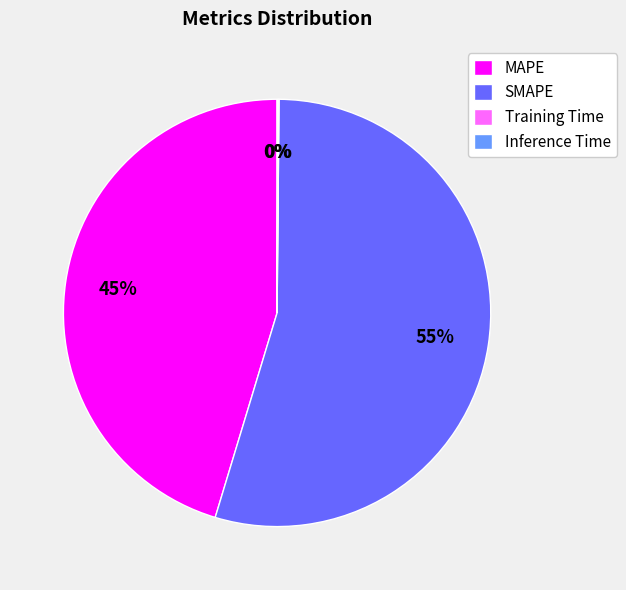

To the nearest percent, what portion does SMAPE represent?

55%